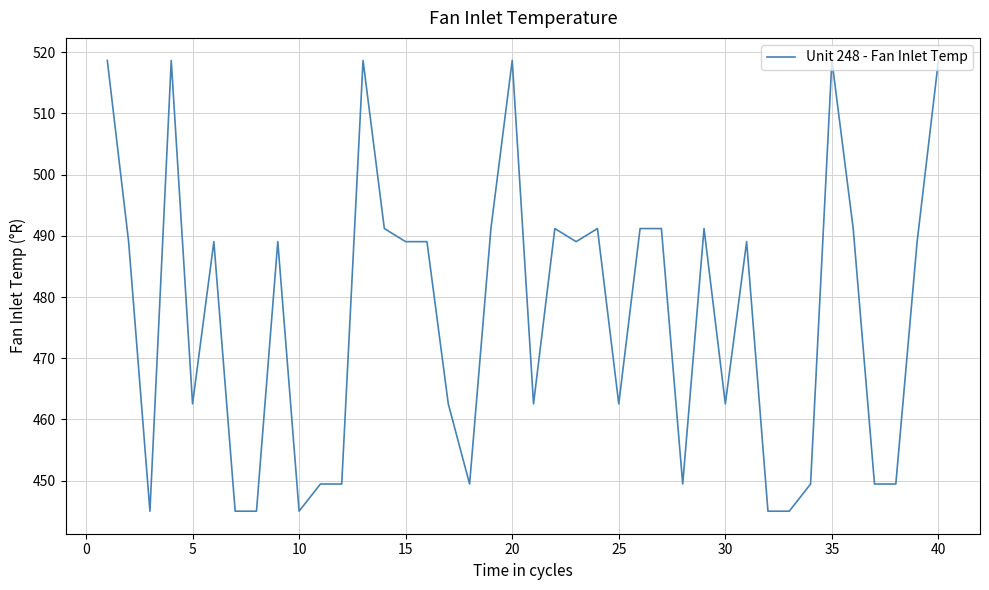

What is the minimum value shown in the chart?

445.0